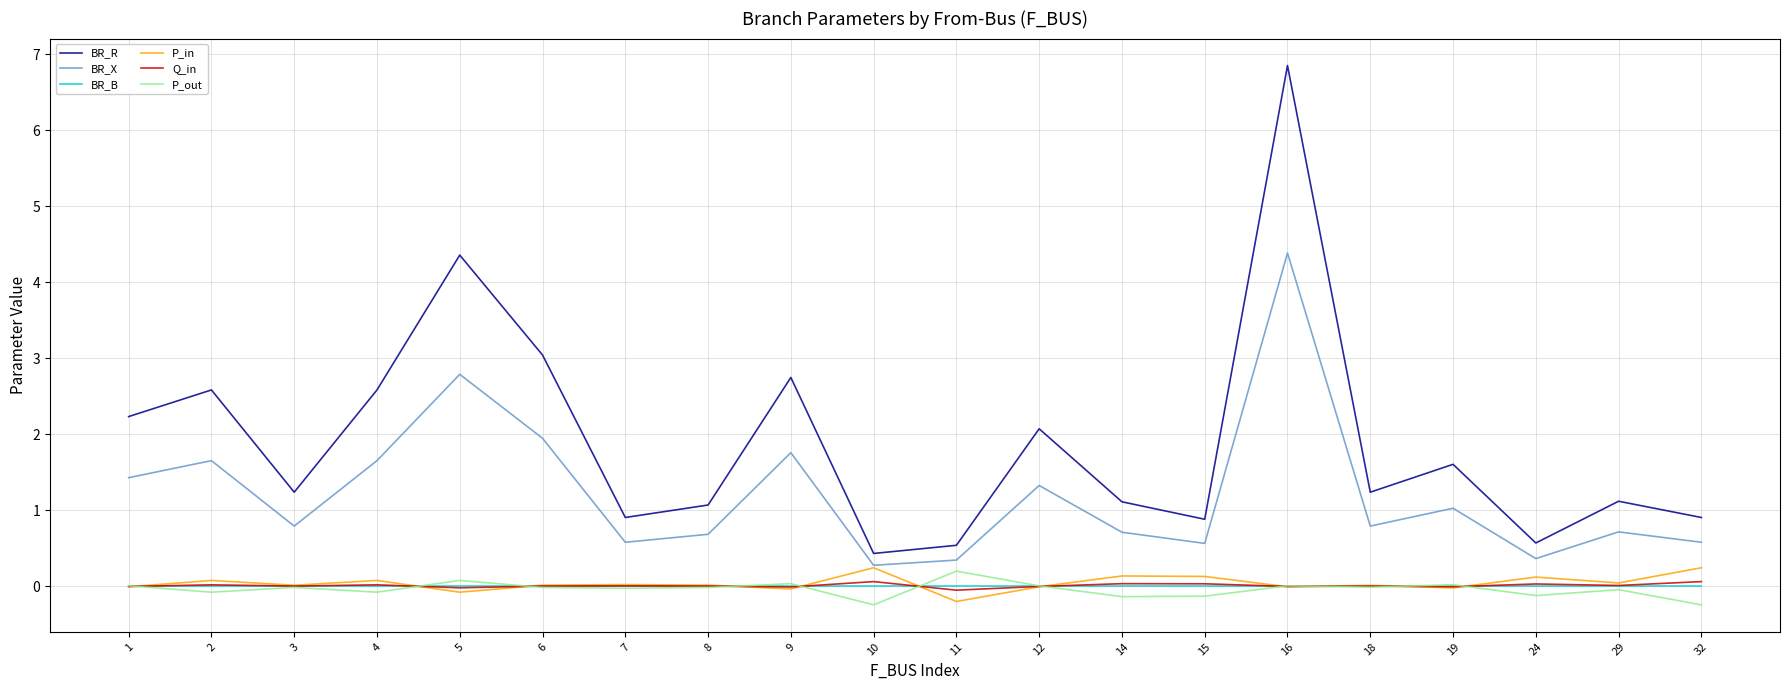

True or false: P_out has a value of -0.1 at 24.

True